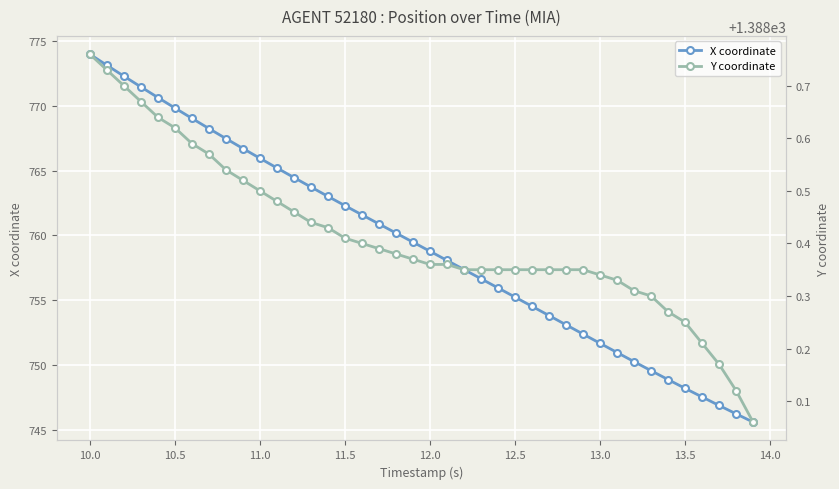

What is the value of the Y coordinate point at the 8th from the left?

1388.6